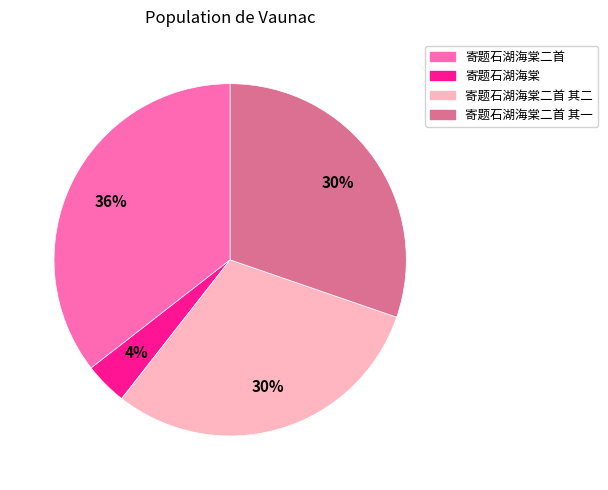

To the nearest percent, what portion does 寄题石湖海棠 represent?

4%